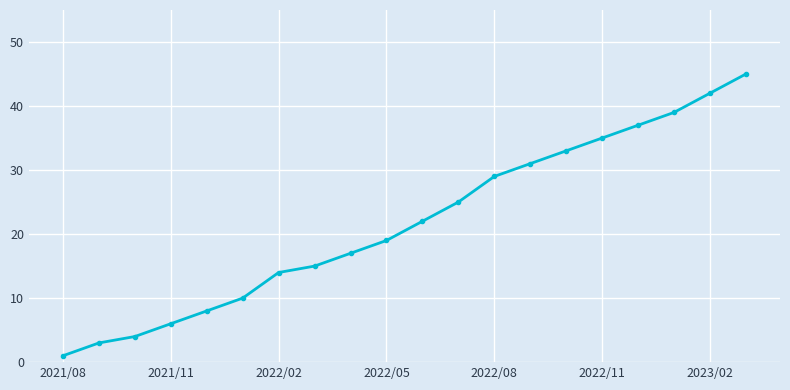

What is the greatest value displayed?

45